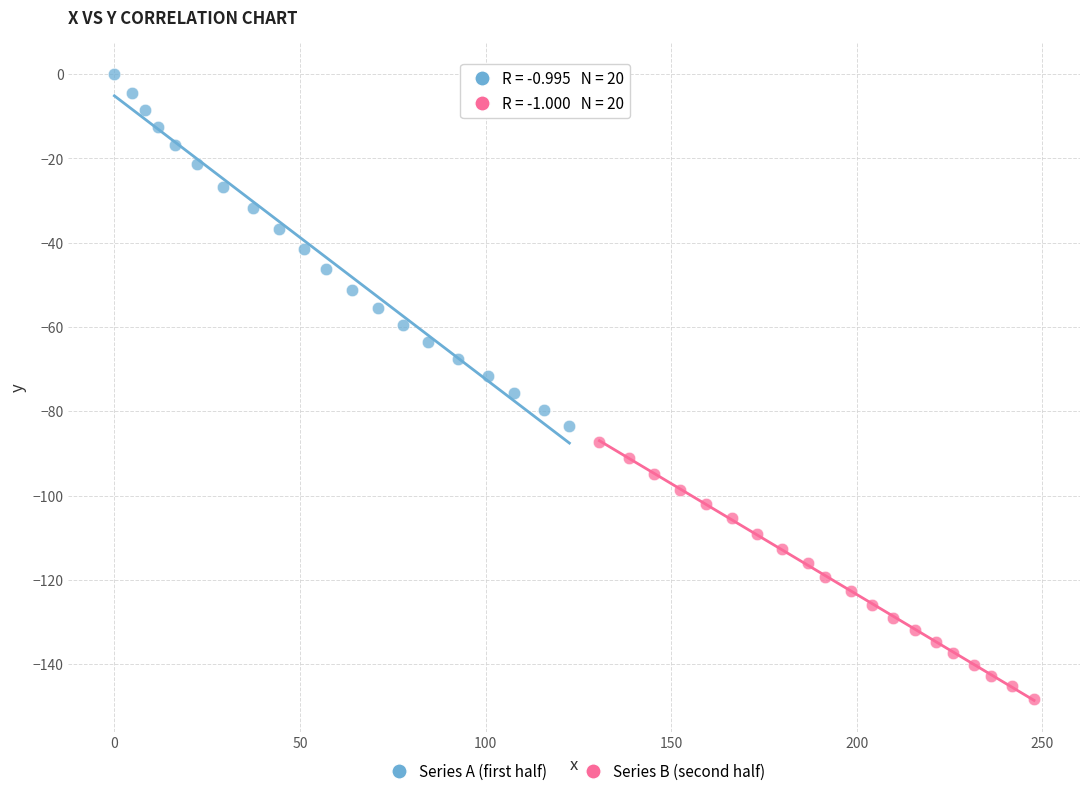

Which series reaches the minimum Y coordinate?

Series B (second half)